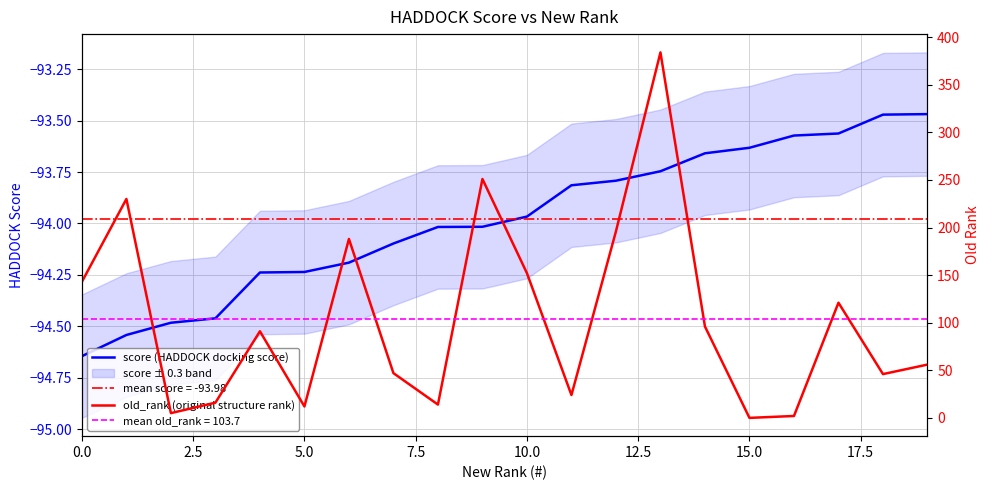

Which series has the widest spread of values?

old_rank (original structure rank)